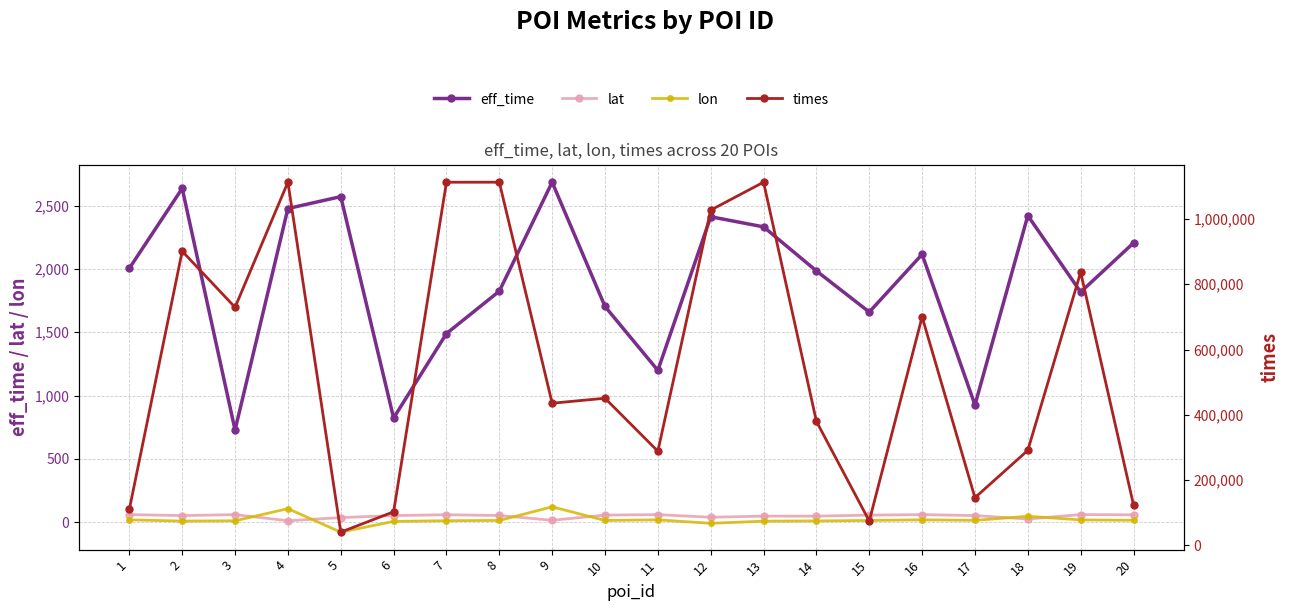

List the labels in order of lon value, largest first.

9, 4, 18, 16, 11, 1, 19, 20, 17, 8, 10, 15, 7, 3, 14, 2, 13, 6, 12, 5